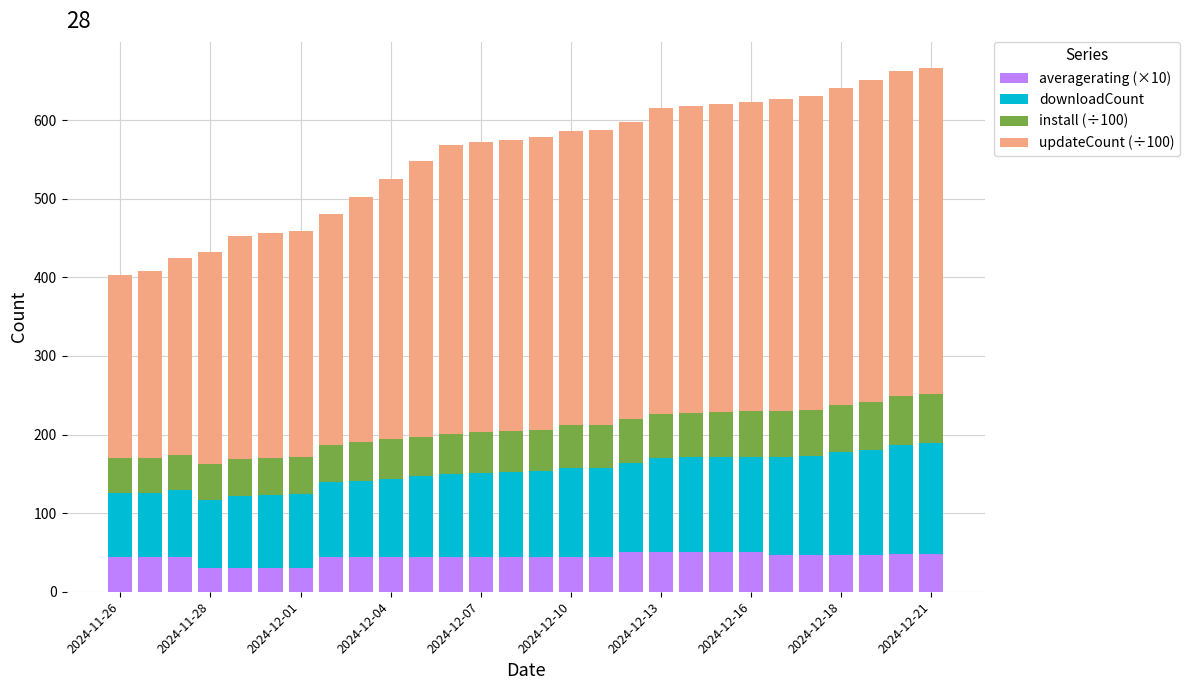

What is the maximum value for averagerating (×10)?

50.0